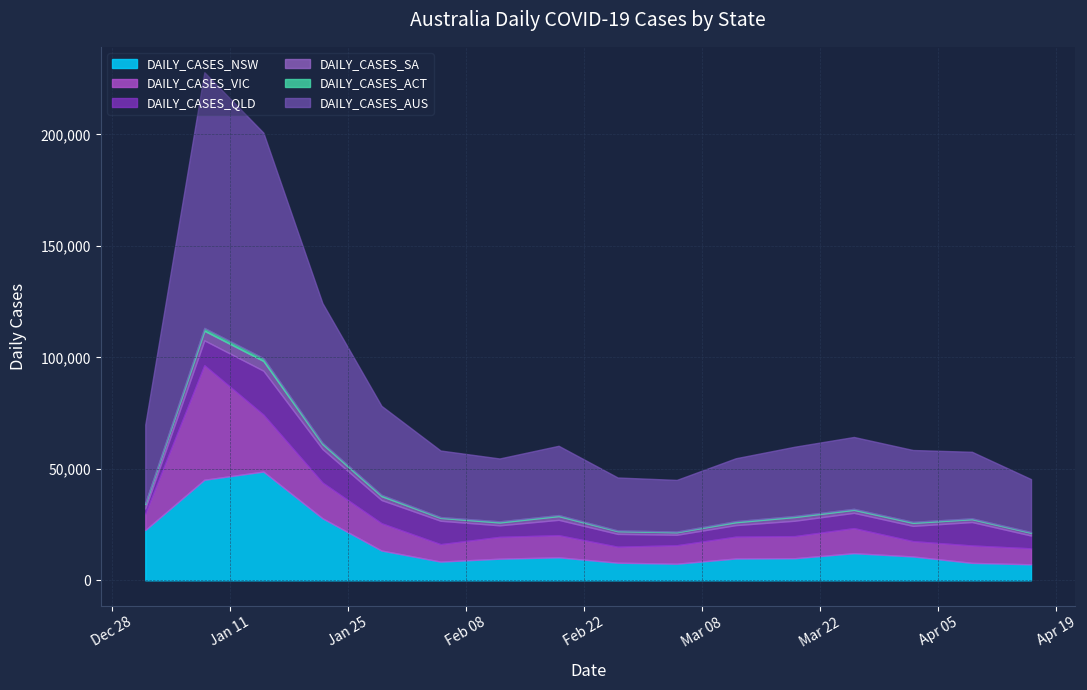

True or false: DAILY_CASES_SA and DAILY_CASES_VIC cross at least once.

False